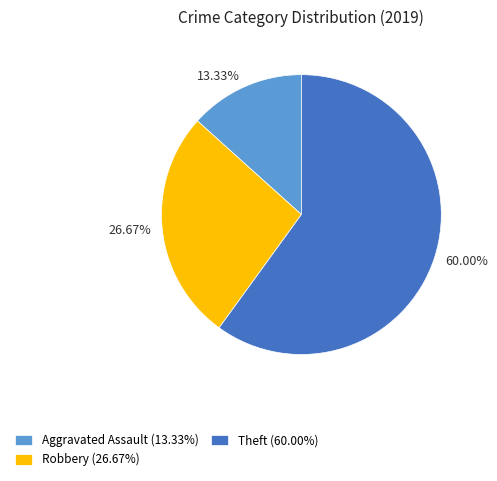

Is there a majority slice in this chart?

Yes